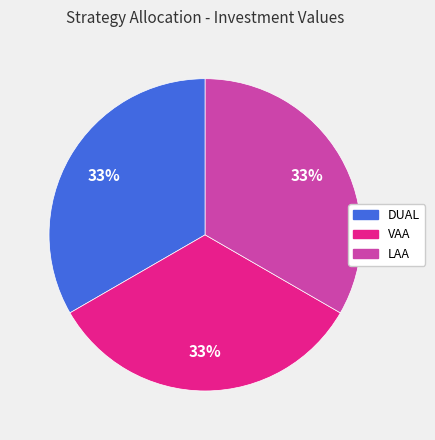

To the nearest percent, what is the average slice percentage?

33%